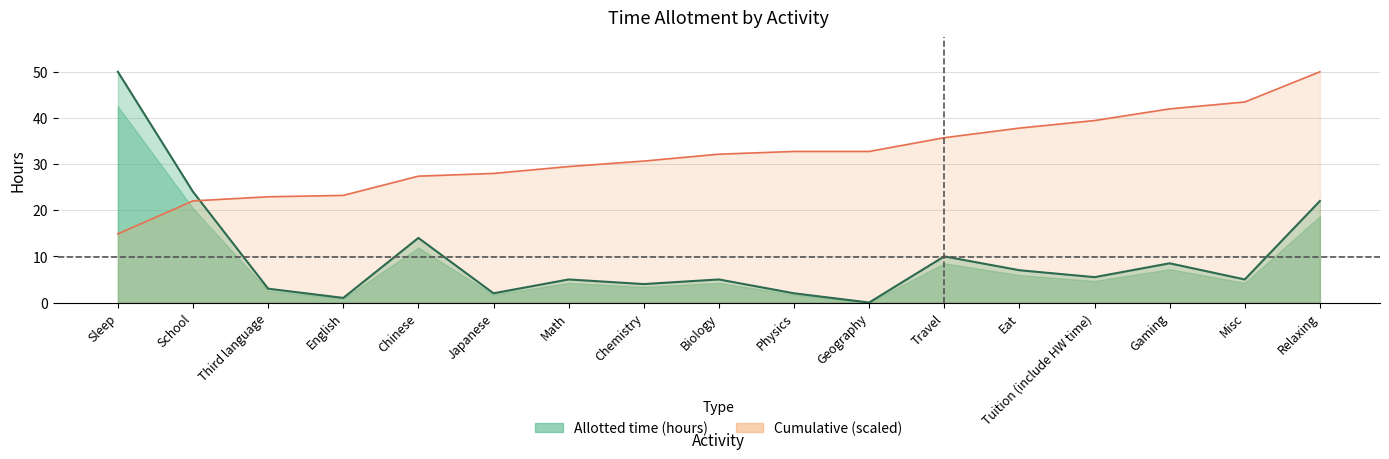

Reading left to right, what are all the values shown in this chart?

50.0	24.0	3.0	1.0	14.0	2.0	5.0	4.0	5.0	2.0	0.0	10.0	7.0	5.5	8.5	5.0	22.0